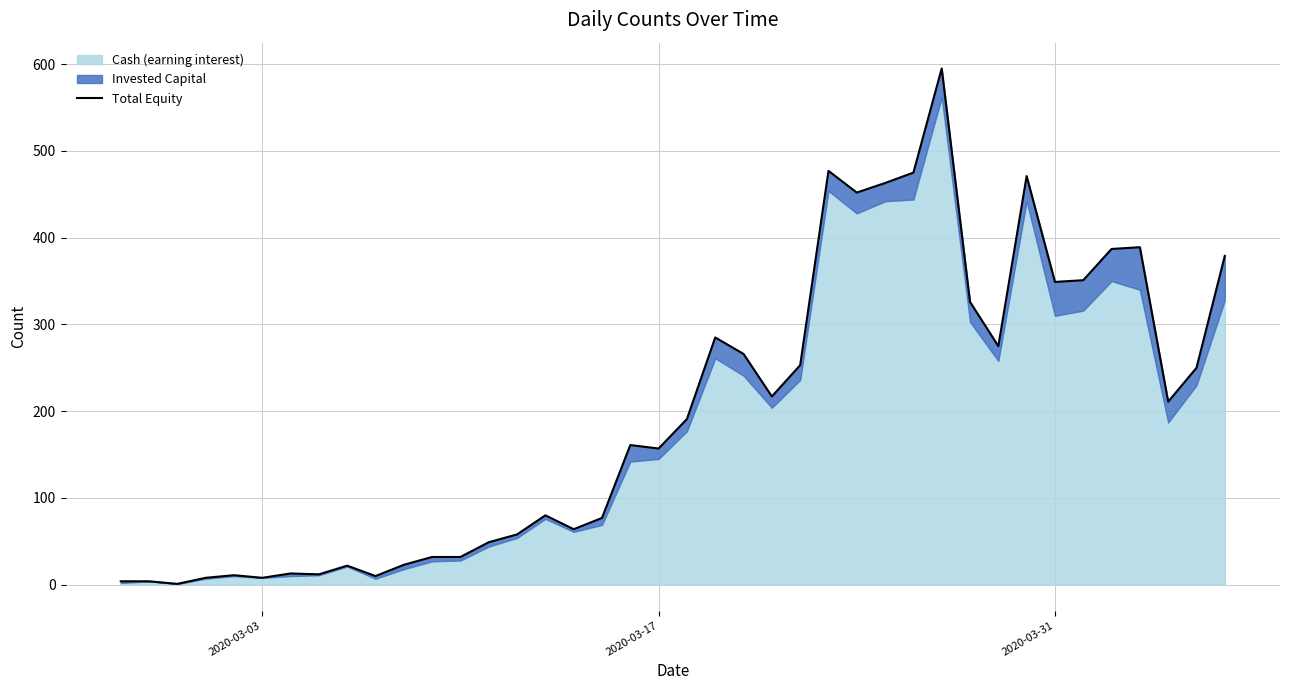

What is the value of the 19th point from the left?

161